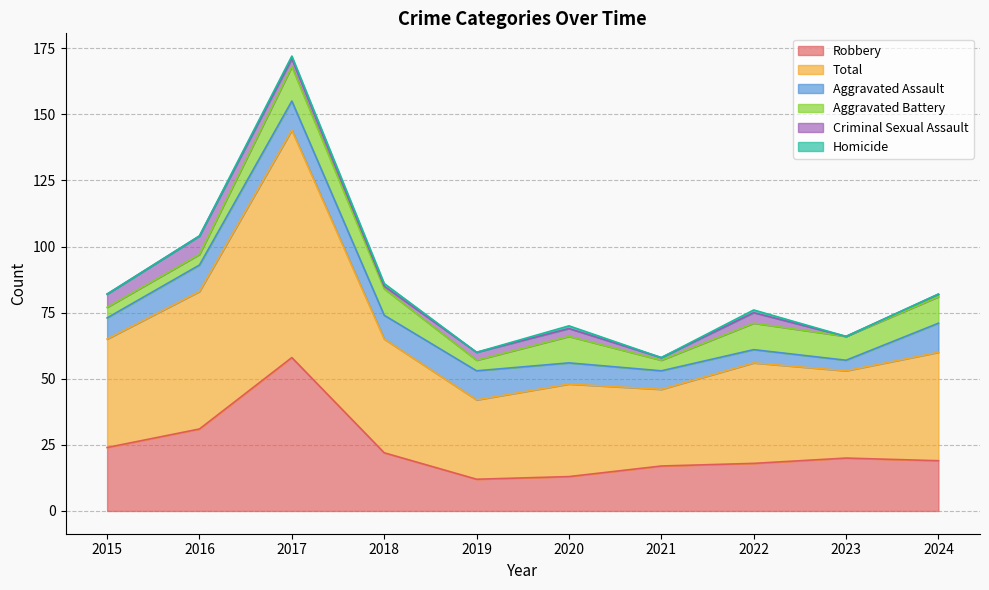

True or false: Robbery and Aggravated Battery cross at least once.

False